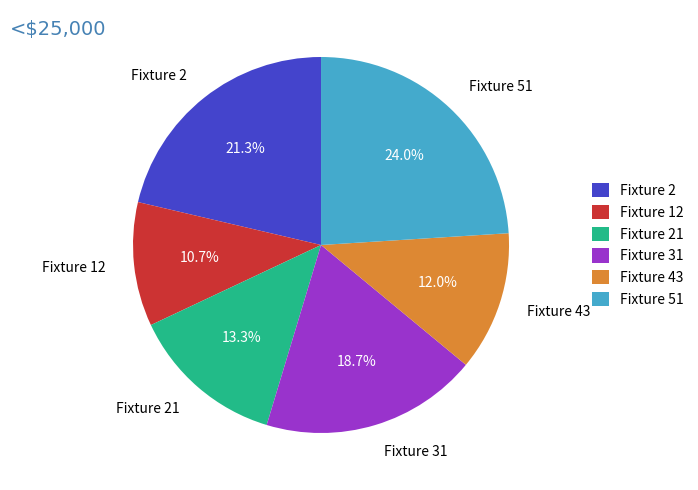

What percentage is the Fixture 51 slice, to the nearest percent?

24%